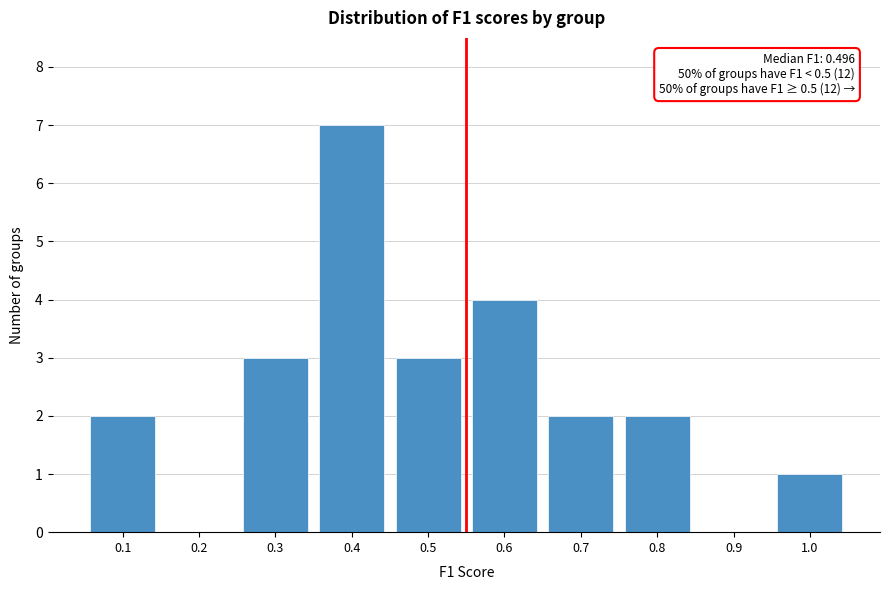

Reading left to right, transcribe all the data shown in this chart.

0.1=2	0.2=0	0.3=3	0.4=7	0.5=3	0.6=4	0.7=2	0.8=2	0.9=0	1.0=1